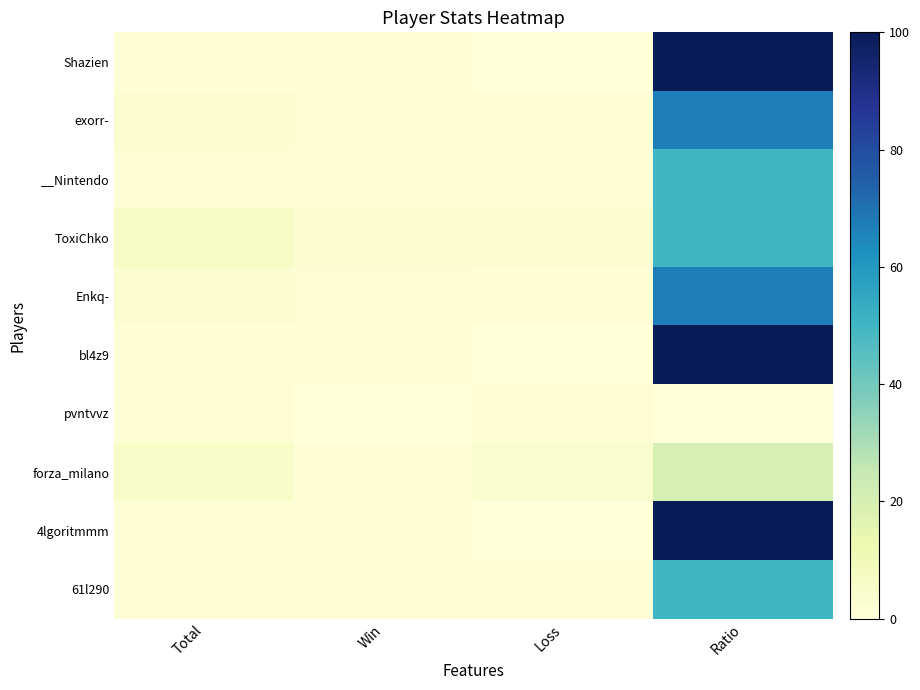

Reading right to left, list all the values displayed in this chart.

Shazien: Ratio=100	Loss=0	Win=1	Total=1
exorr-: Ratio=67	Loss=1	Win=2	Total=3
__Nintendo: Ratio=50	Loss=1	Win=1	Total=2
ToxiChko: Ratio=50	Loss=3	Win=3	Total=6
Enkq-: Ratio=67	Loss=1	Win=2	Total=3
bl4z9: Ratio=100	Loss=0	Win=1	Total=1
pvntvvz: Ratio=0	Loss=2	Win=0	Total=2
forza_milano: Ratio=20	Loss=4	Win=1	Total=5
4lgoritmmm: Ratio=100	Loss=0	Win=1	Total=1
61l290: Ratio=50	Loss=1	Win=1	Total=2